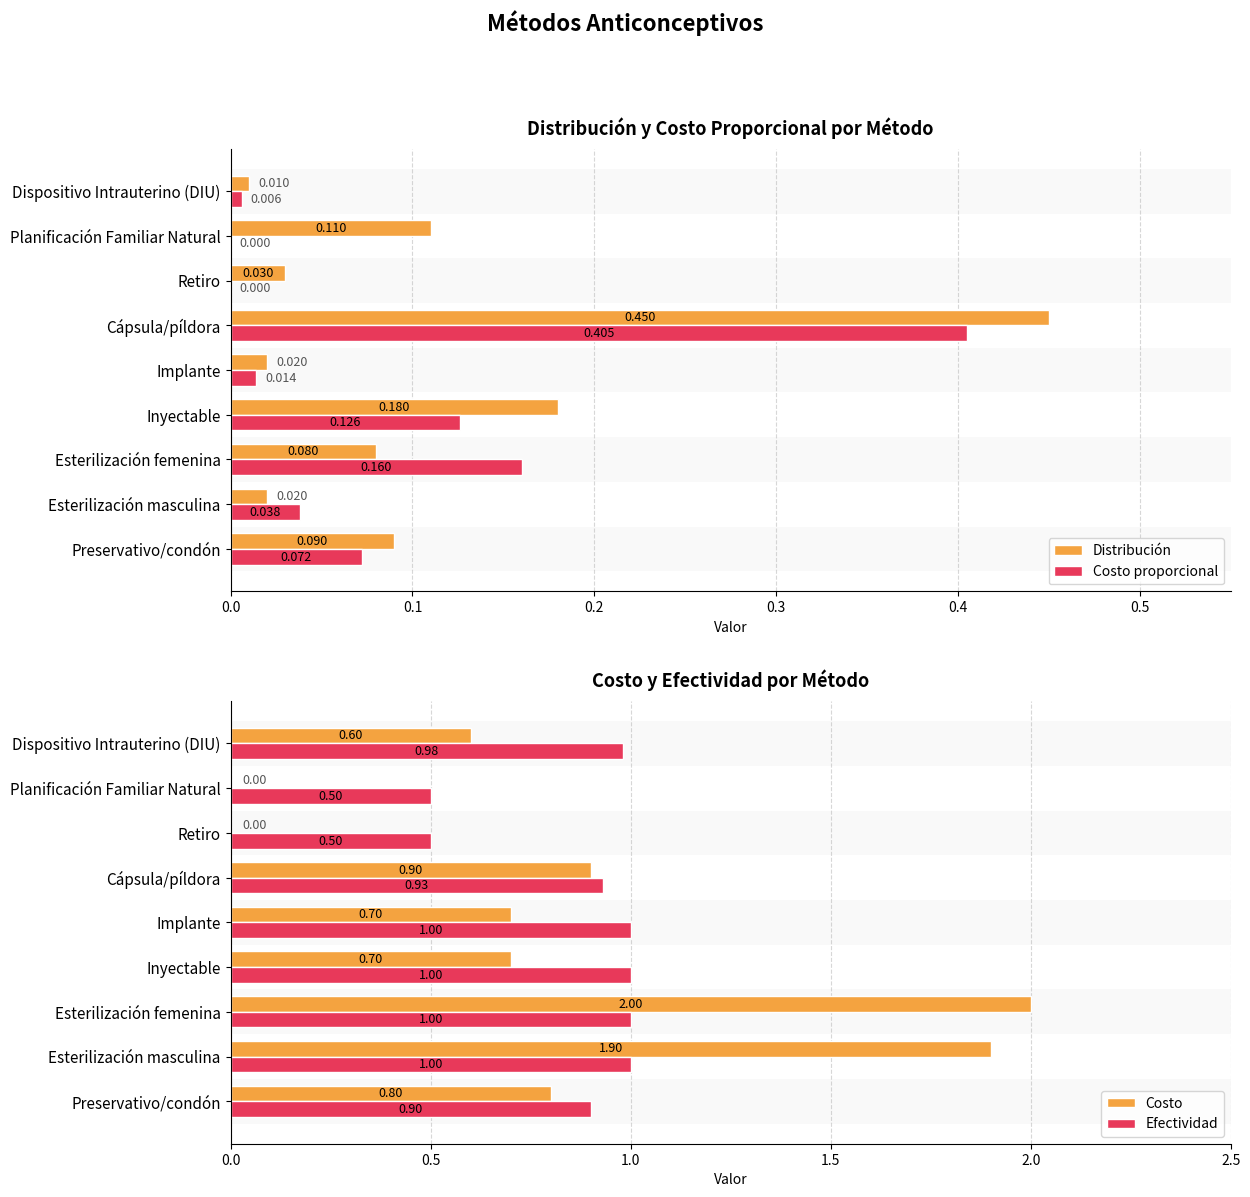

Is the value of Distribución at Dispositivo Intrauterino (DIU) greater than the value of Costo proporcional at Inyectable?

No